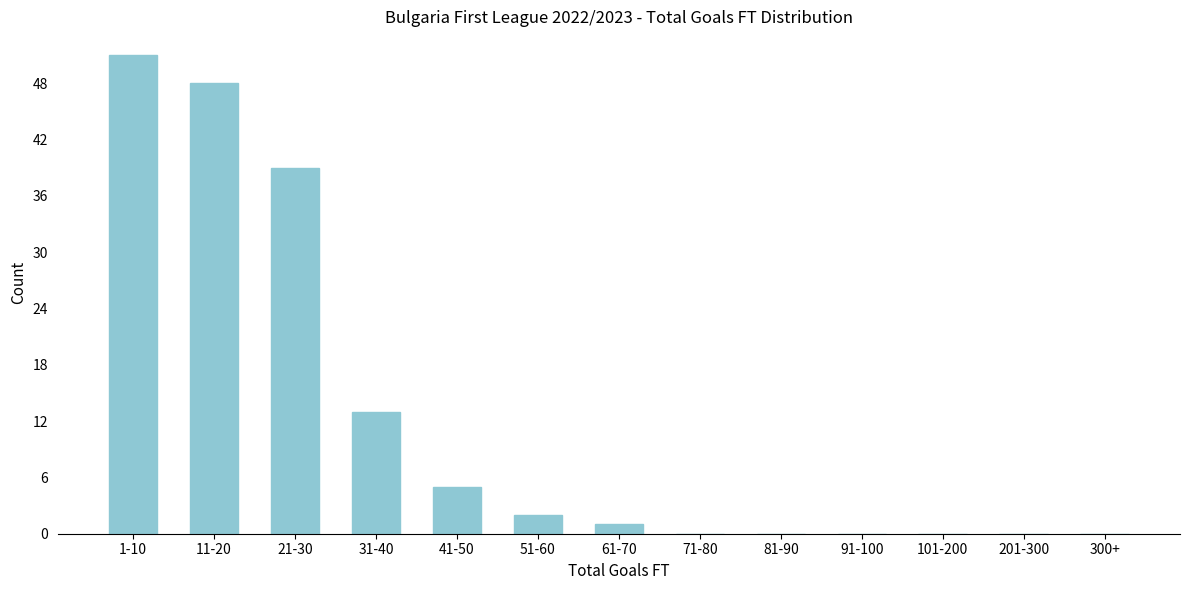

Reading right to left, list all the values displayed in this chart.

300+=0	201-300=0	101-200=0	91-100=0	81-90=0	71-80=0	61-70=1	51-60=2	41-50=5	31-40=13	21-30=39	11-20=48	1-10=51